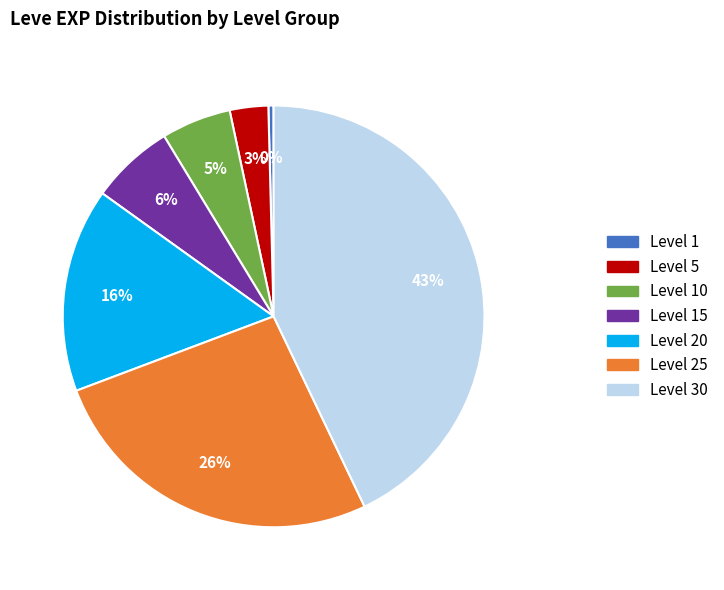

How many segments does this pie chart have?

7